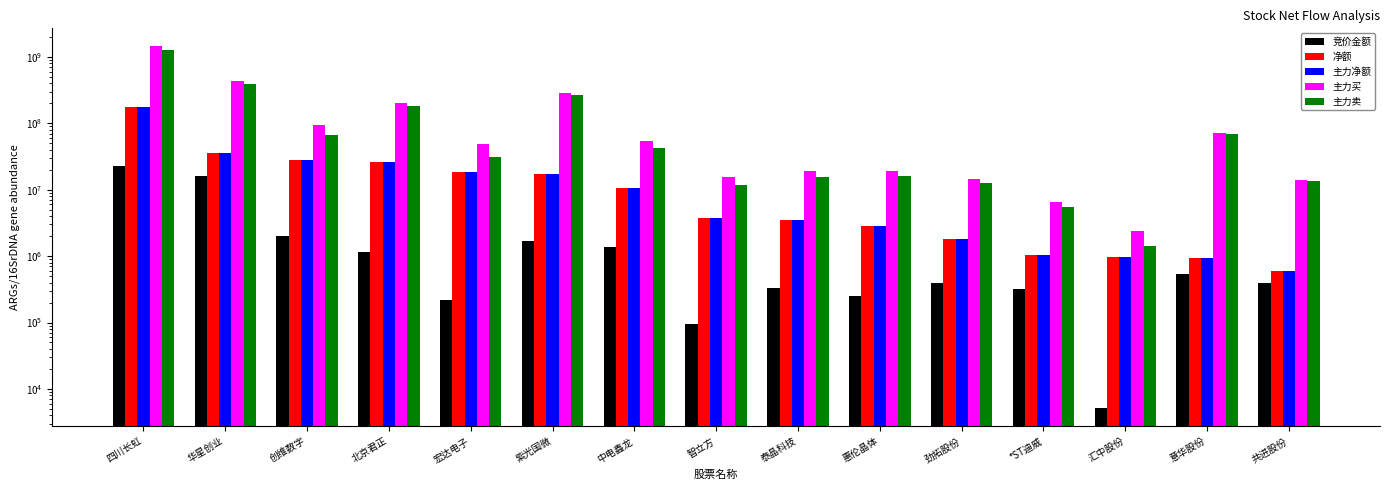

Reading left to right, transcribe all the data shown in this chart.

竞价金额: 四川长虹=22710729	华星创业=15824430	创维数字=1973504	北京君正=1141788	宏达电子=220387	紫光国微=1716596	中电鑫龙=1387399	智立方=93320	泰晶科技=327594	惠伦晶体=251045	劲拓股份=392838	*ST迪威=317652	汇中股份=5105	意华股份=540135	共进股份=397600
净额: 四川长虹=175275282	华星创业=36047315	创维数字=28033763	北京君正=25839600	宏达电子=18164918	紫光国微=17136354	中电鑫龙=10441136	智立方=3781824	泰晶科技=3456264	惠伦晶体=2827089	劲拓股份=1820905	*ST迪威=1035625	汇中股份=977574	意华股份=936374	共进股份=605890
主力净额: 四川长虹=175275282	华星创业=36047315	创维数字=28033763	北京君正=25839600	宏达电子=18164918	紫光国微=17136354	中电鑫龙=10441136	智立方=3781824	泰晶科技=3456264	惠伦晶体=2827089	劲拓股份=1820905	*ST迪威=1035625	汇中股份=977574	意华股份=936374	共进股份=605890
主力买: 四川长虹=1437333080	华星创业=429770559	创维数字=95309190	北京君正=205479604	宏达电子=49509288	紫光国微=283291704	中电鑫龙=53435791	智立方=15433706	泰晶科技=19049583	惠伦晶体=19055275	劲拓股份=14628745	*ST迪威=6462562	汇中股份=2417050	意华股份=70233548	共进股份=14162165
主力卖: 四川长虹=1262057798	华星创业=393723244	创维数字=67275427	北京君正=179640004	宏达电子=31344370	紫光国微=266155350	中电鑫龙=42994655	智立方=11651882	泰晶科技=15593319	惠伦晶体=16228186	劲拓股份=12807840	*ST迪威=5426937	汇中股份=1439476	意华股份=69297174	共进股份=13556275